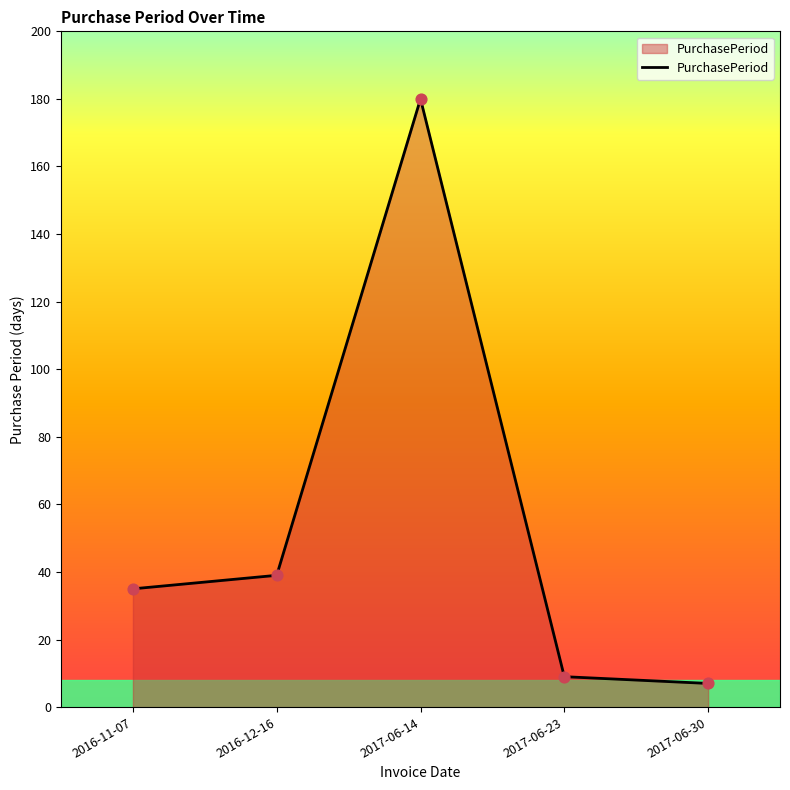

What is the change in value from 2016-11-07 to 2017-06-23?

-26